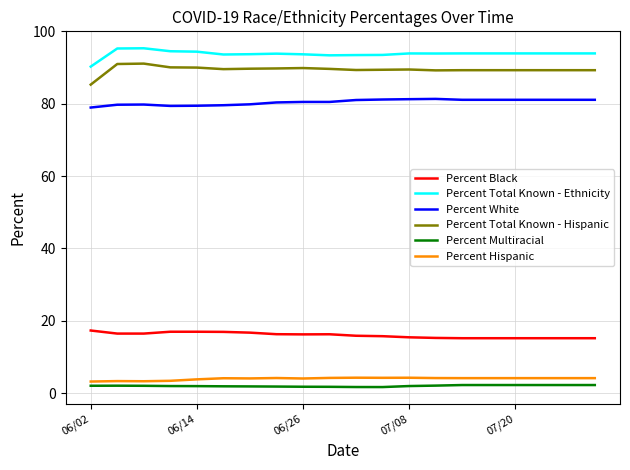

True or false: Percent Hispanic and Percent White cross at least once.

False